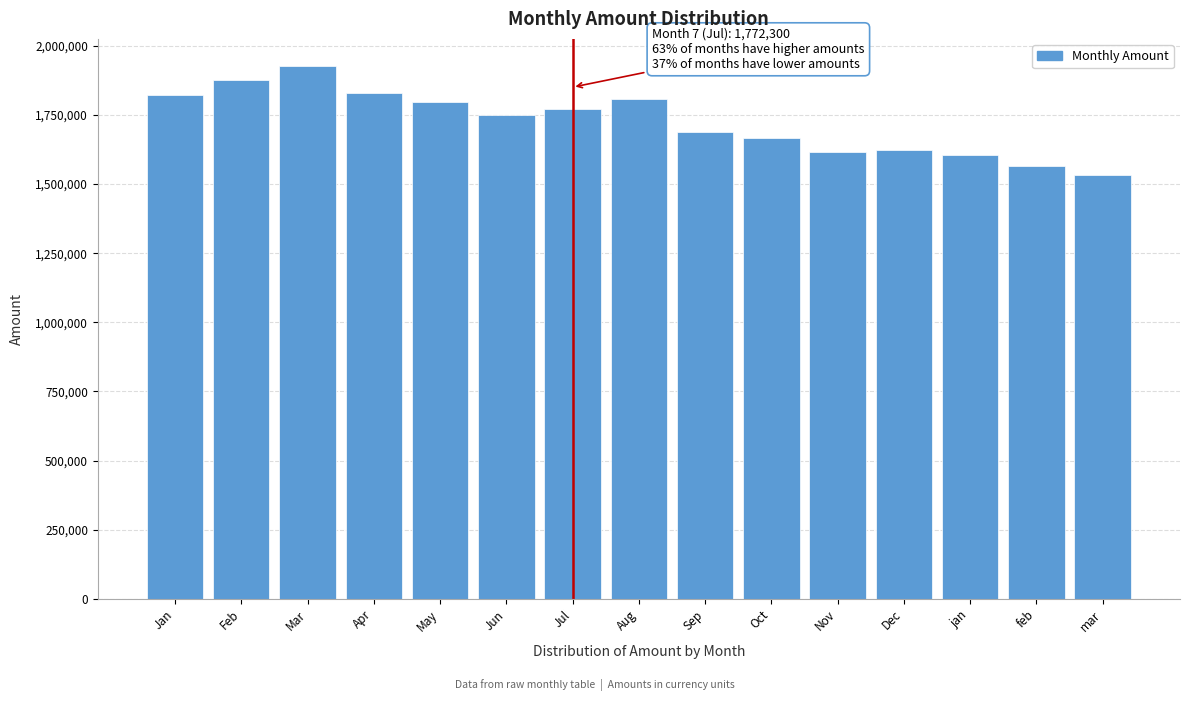

The chart shows a value of 730363 at Dec. True or false?

False